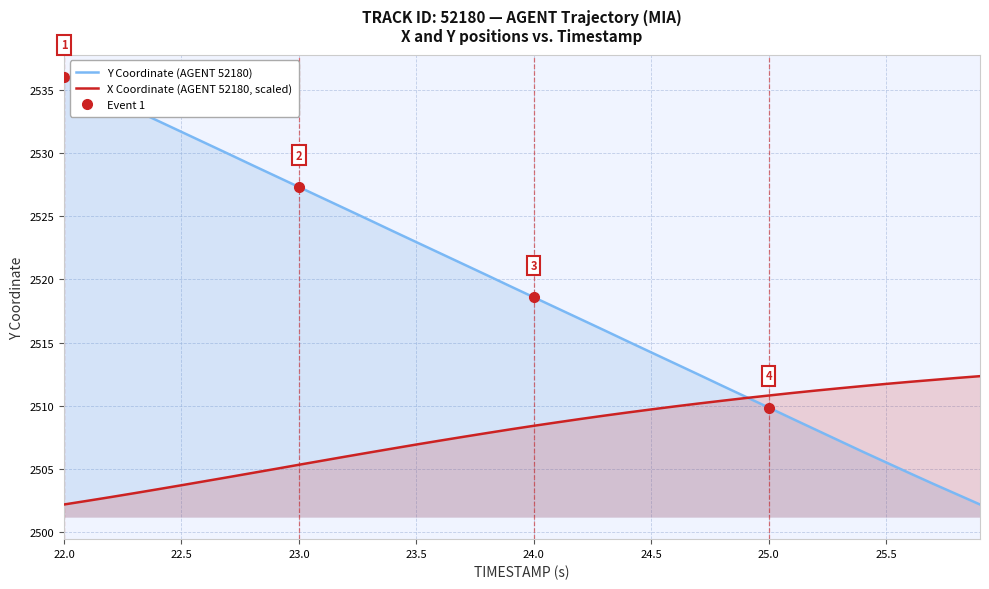

At which label does Y Coordinate (AGENT 52180) first exceed 2519?

22.0